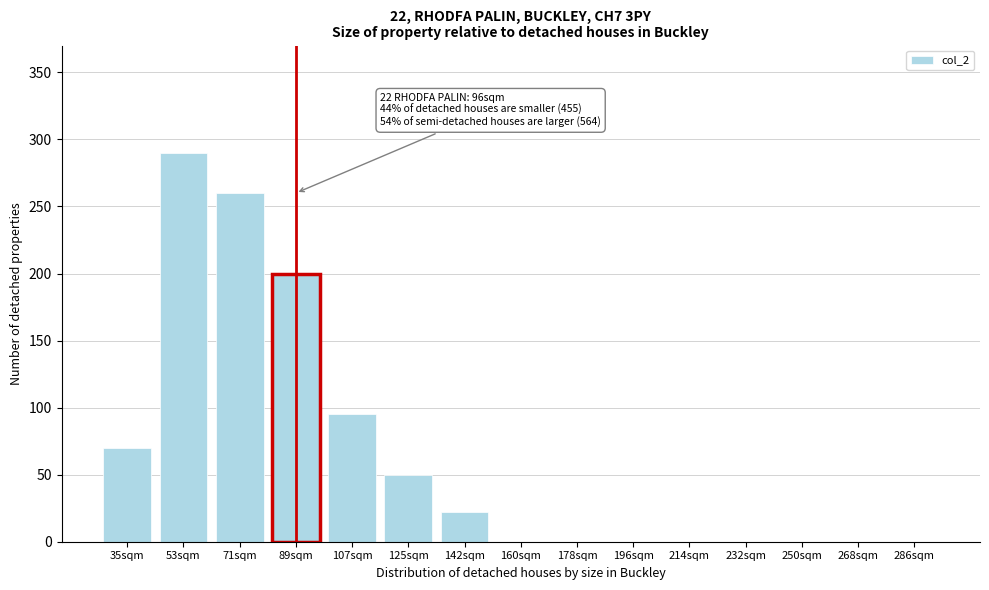

Reading left to right, extract all data points from this chart.

35sqm=70	53sqm=290	71sqm=260	89sqm=200	107sqm=95	125sqm=50	142sqm=22	160sqm=0	178sqm=0	196sqm=0	214sqm=0	232sqm=0	250sqm=0	268sqm=0	286sqm=0